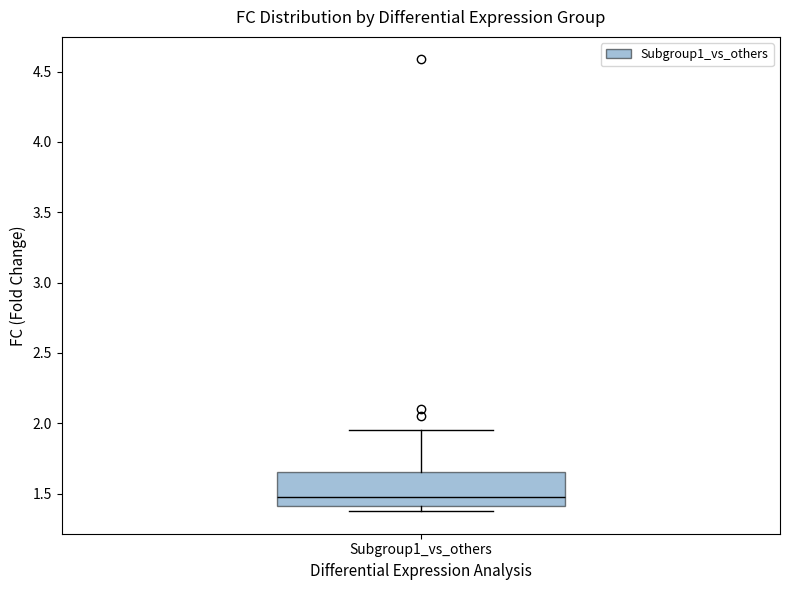

Where is the lower edge of the box for Subgroup1_vs_others on the y-axis? The values are not printed on the chart, so give them approximately, as read against the axis.

1.40